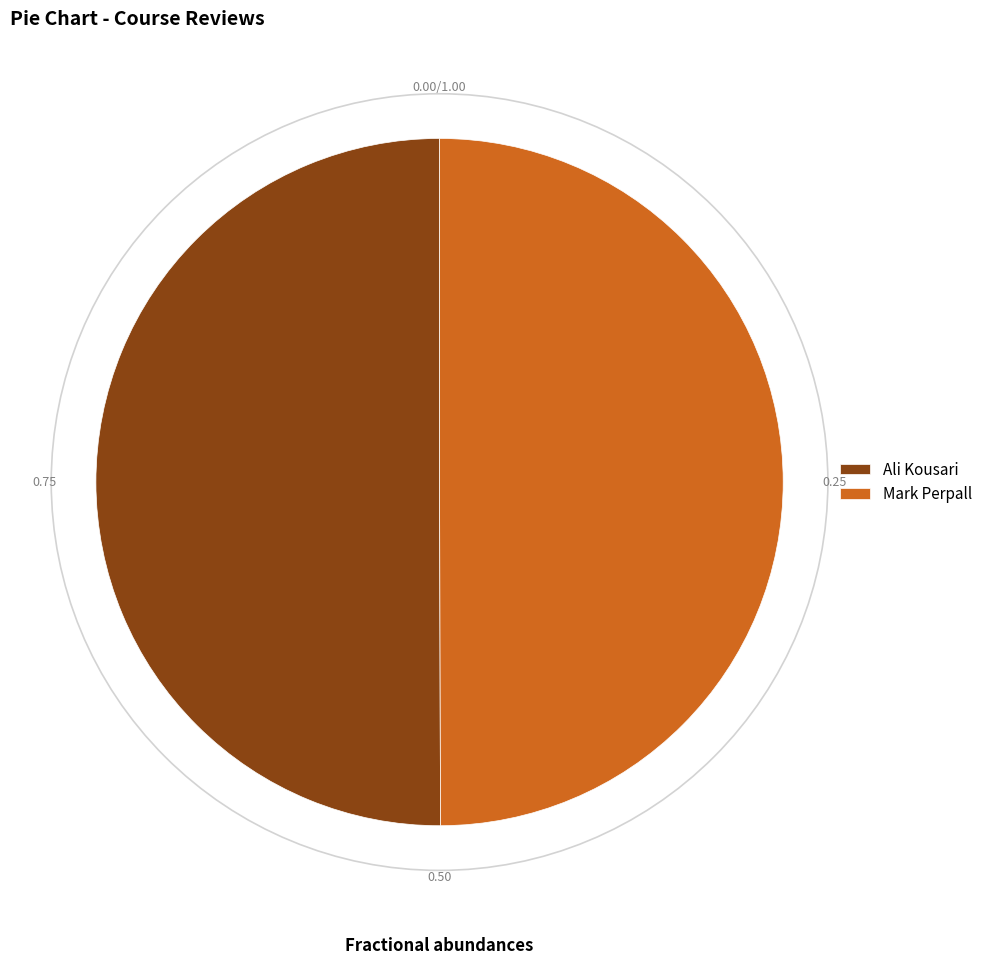

Is the sum of Ali Kousari and Mark Perpall greater than half?

Yes